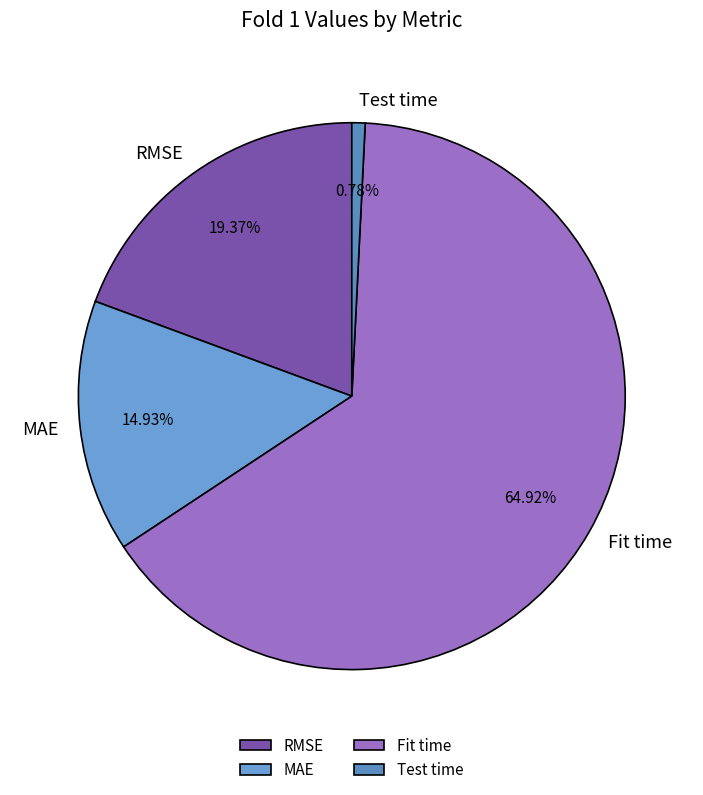

Does any single category account for the majority?

Yes